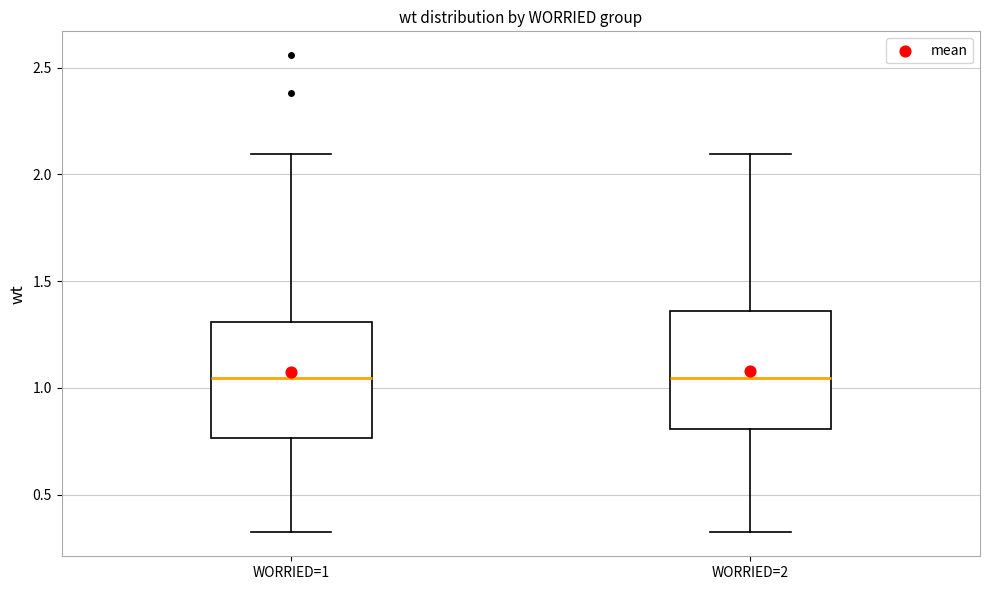

Where does the median line of the box for WORRIED=2 sit on the y-axis? The values are not printed on the chart, so give them approximately, as read against the axis.

1.05